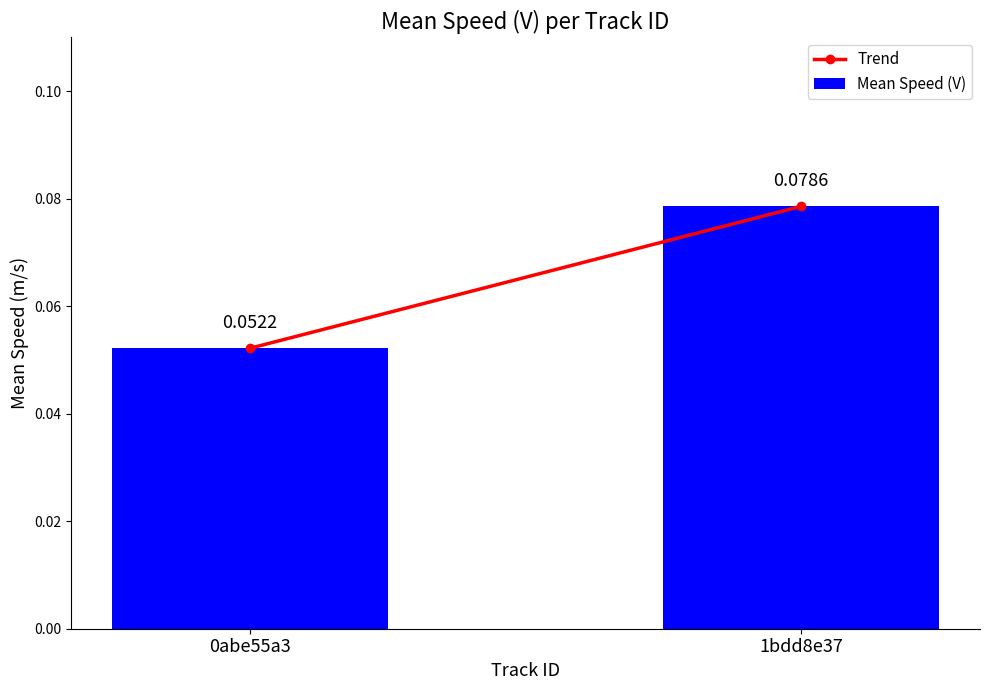

List the labels in order of value, largest first.

1bdd8e37, 0abe55a3